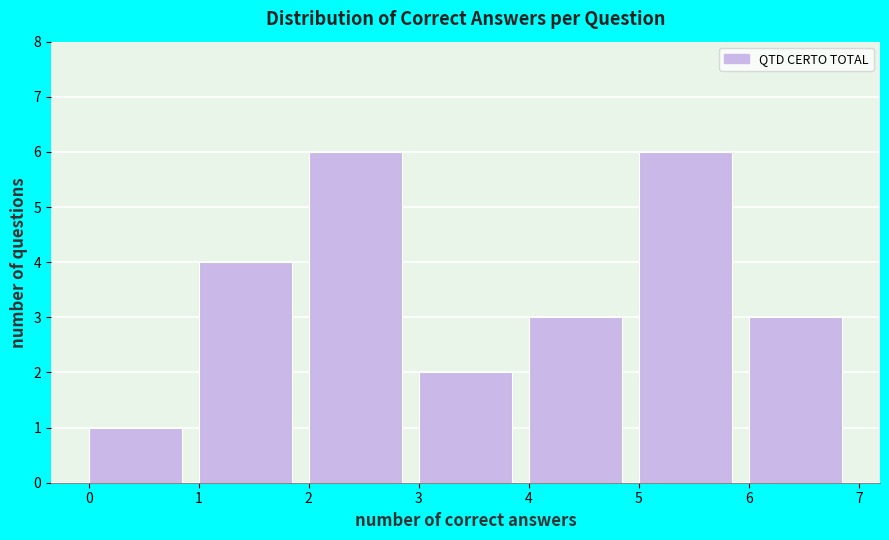

What is the height of the bar covering 1 to 2 on the x-axis? The values are not printed on the chart, so give them approximately, as read against the axis.

4